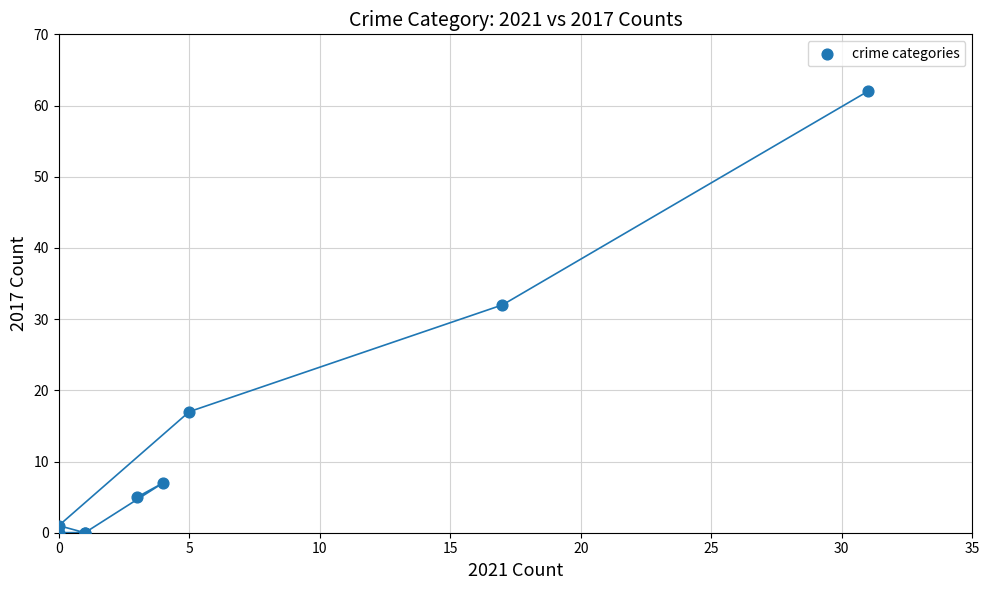

What Y value in the scatter plot is closest to 31?

32